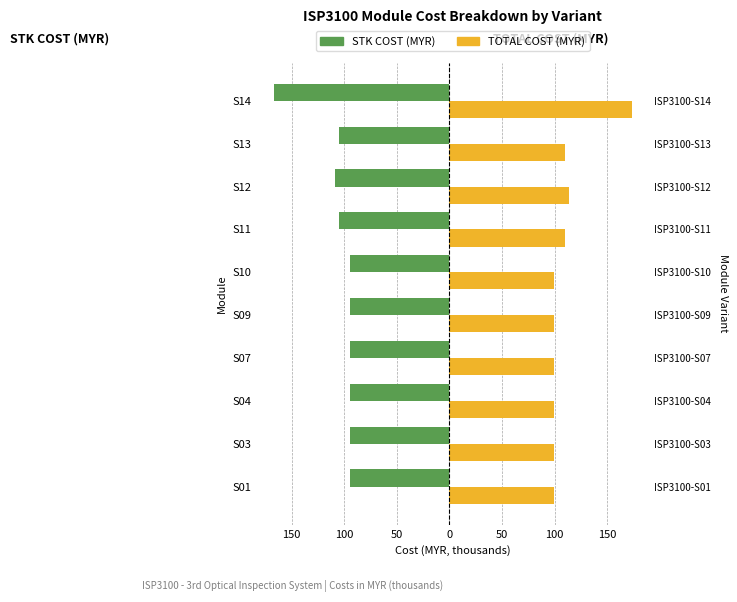

What is the difference between the maximum and second lowest values in the STK COST (MYR) series?

14.0